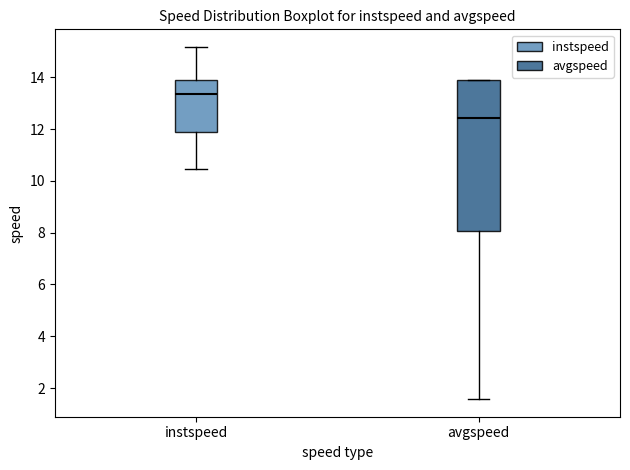

Where is the upper edge of the box for instspeed on the y-axis? The values are not printed on the chart, so give them approximately, as read against the axis.

13.8